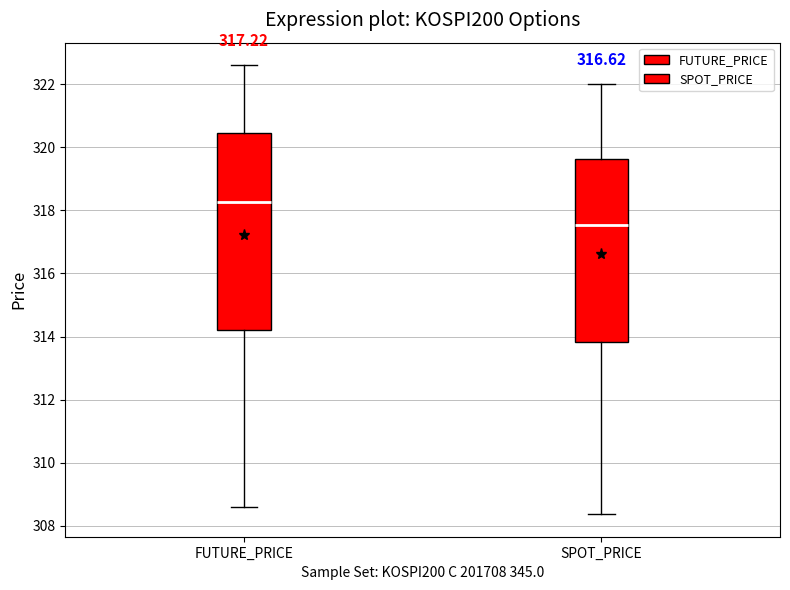

Which box has the lowest median line?

SPOT_PRICE